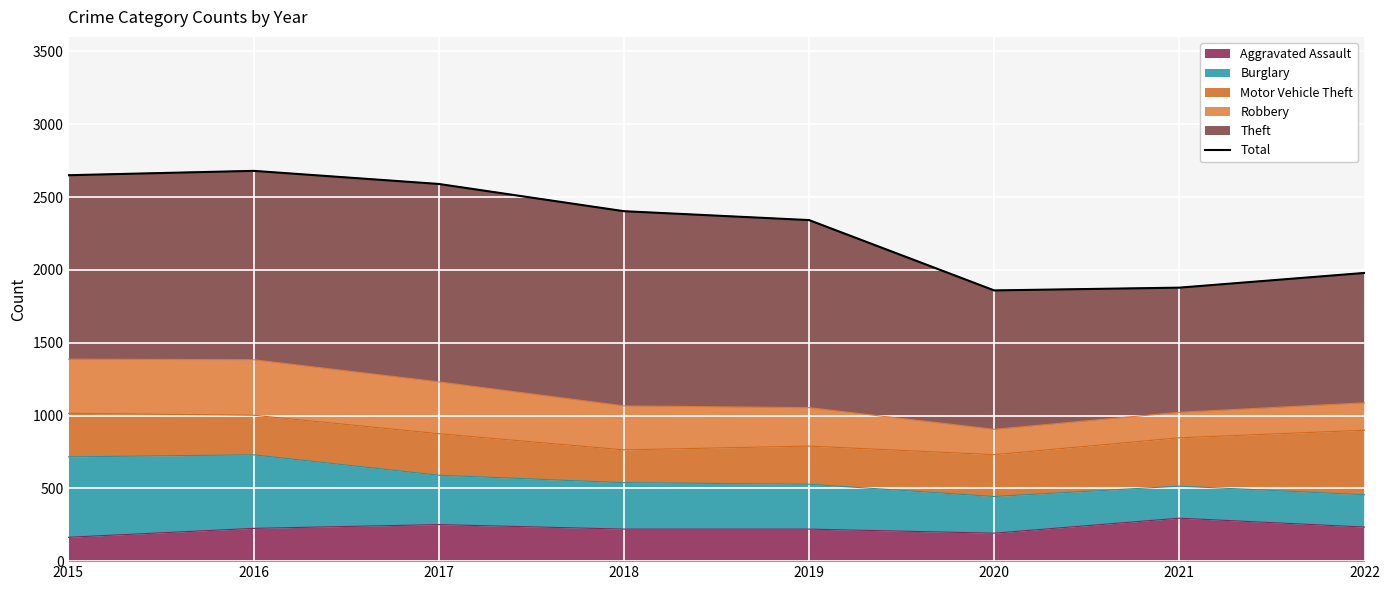

What is the value of the 7th point from the left?

1878